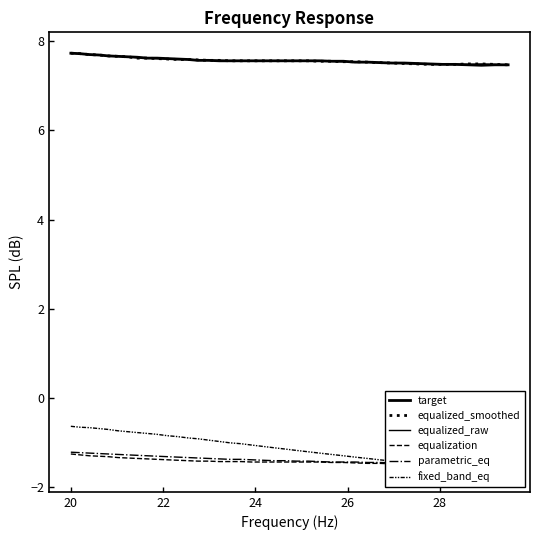

What is the lowest value of the target series?

7.5